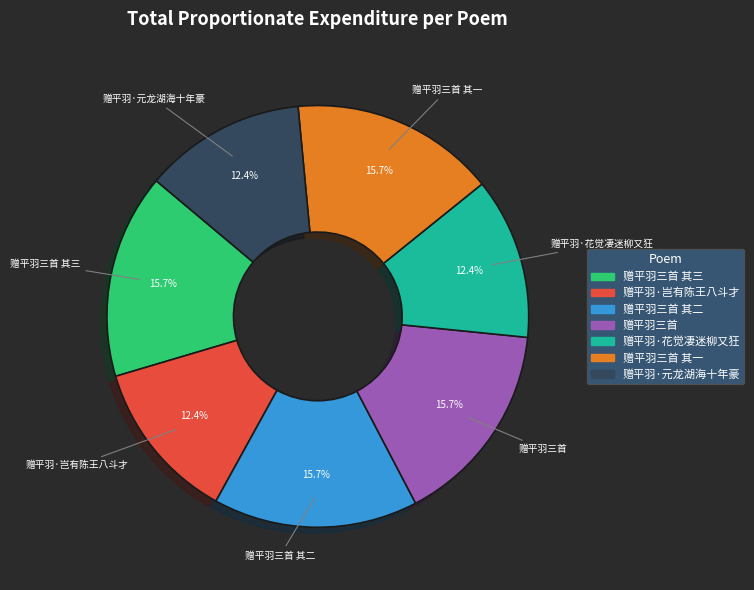

Is there any slice that represents more than half of the pie?

No